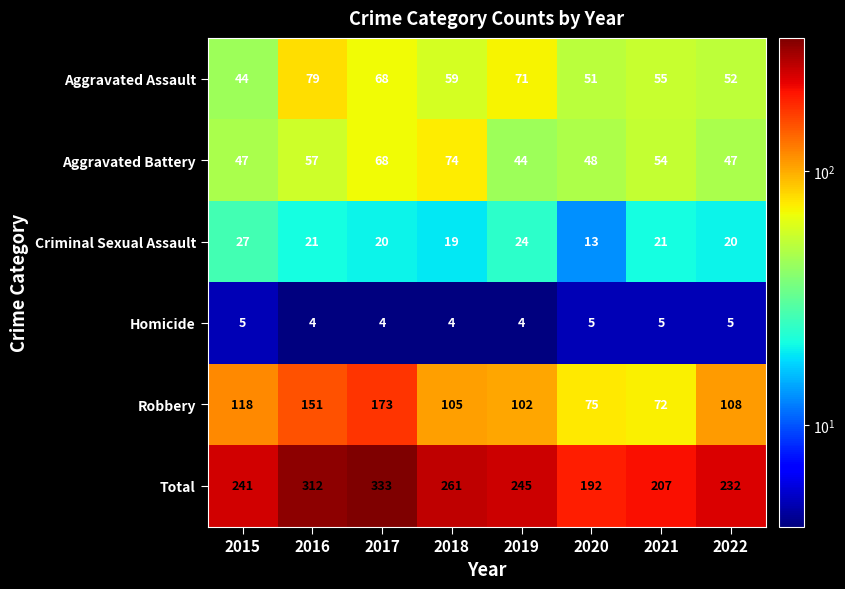

Which label corresponds to the largest value in the chart?

2017